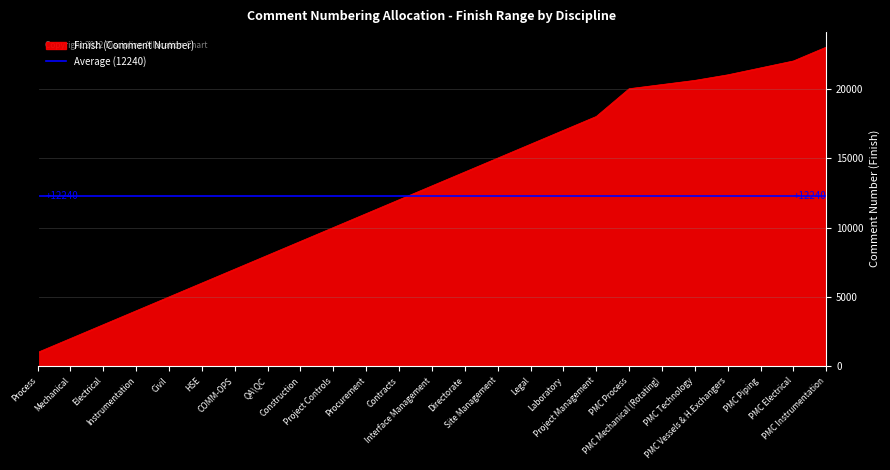

Approximately how many times larger is the value at Project Management compared to PMC Process?

0.9